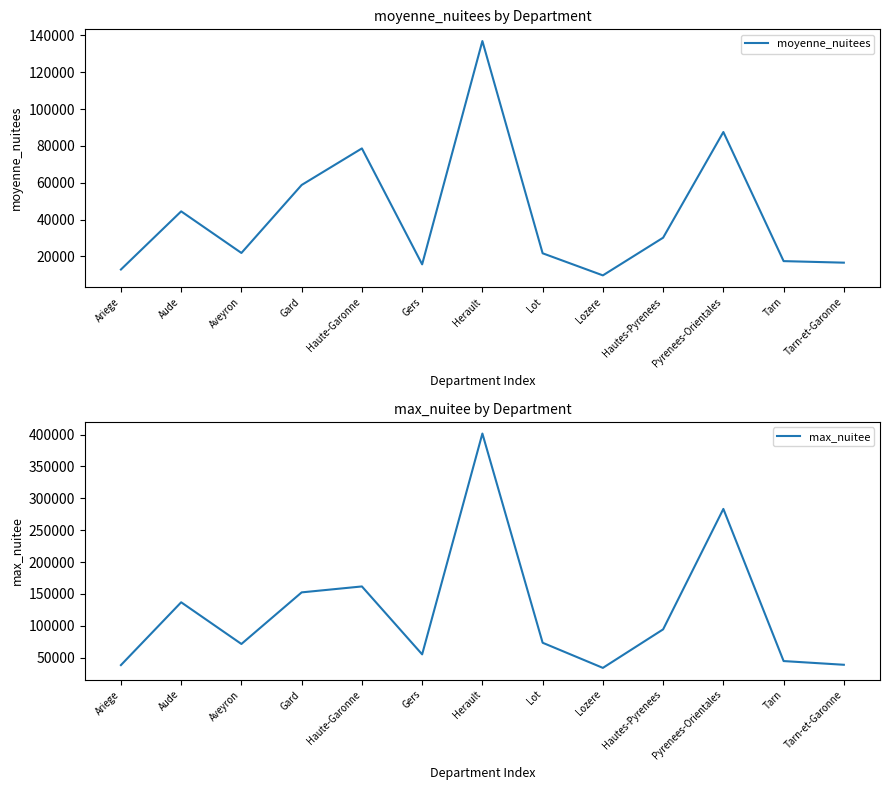

What is the maximum value shown in the chart?

401637